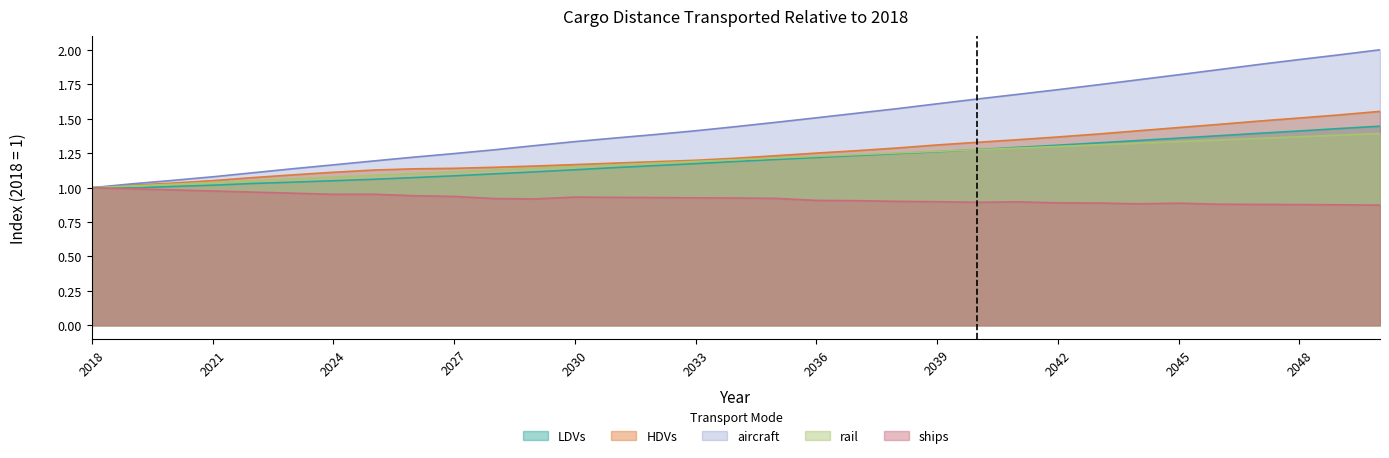

Is the value of HDVs at 2049 greater than the value of rail at 2035?

Yes